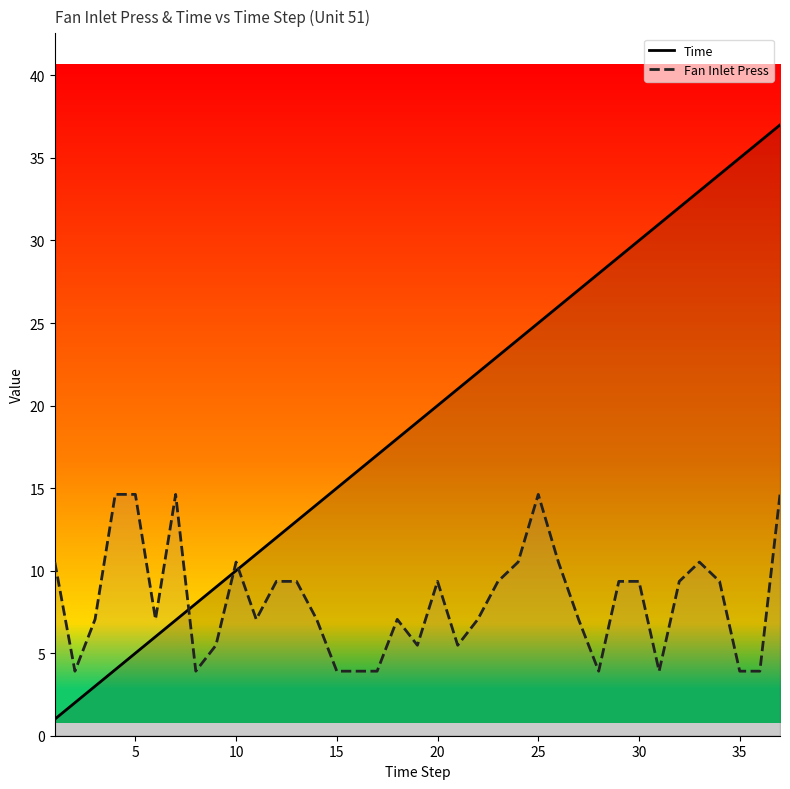

What is the difference between the maximum and minimum values in the Time series?

36.0